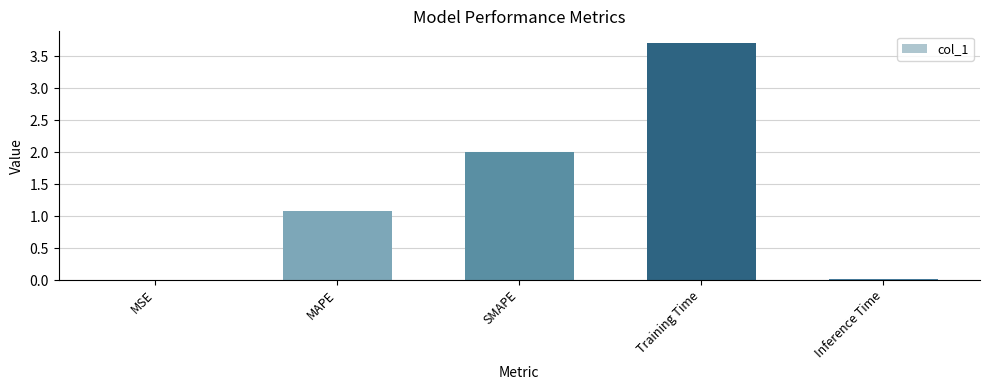

Which has a higher value, SMAPE or Training Time?

Training Time